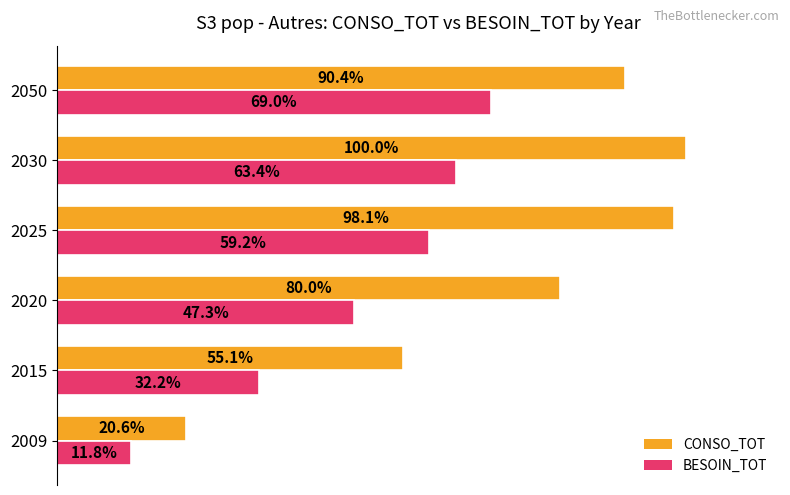

Which series has the largest total across all categories?

CONSO_TOT